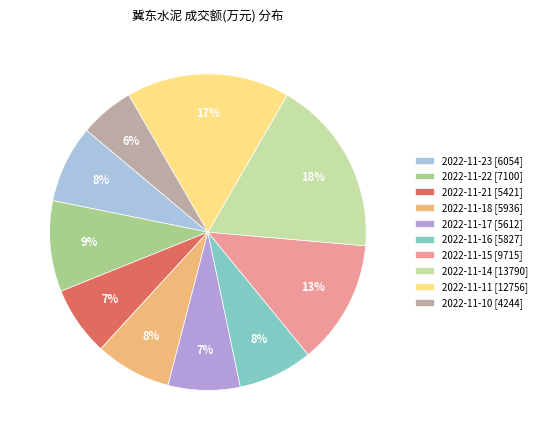

Which has a higher value, 2022-11-22 [7100] or 2022-11-21 [5421]?

2022-11-22 [7100]